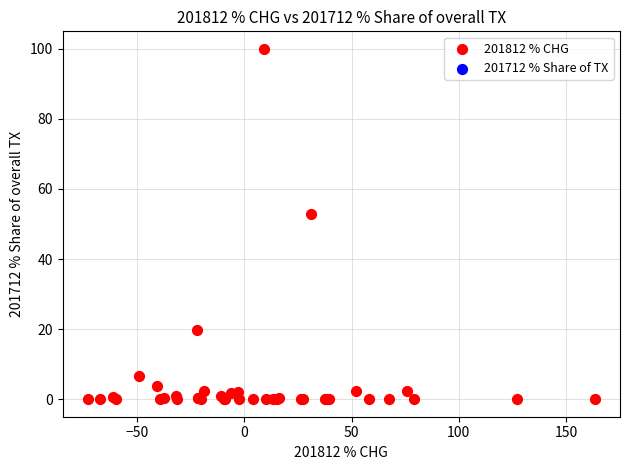

What Y value in the scatter plot is closest to 50?

52.9